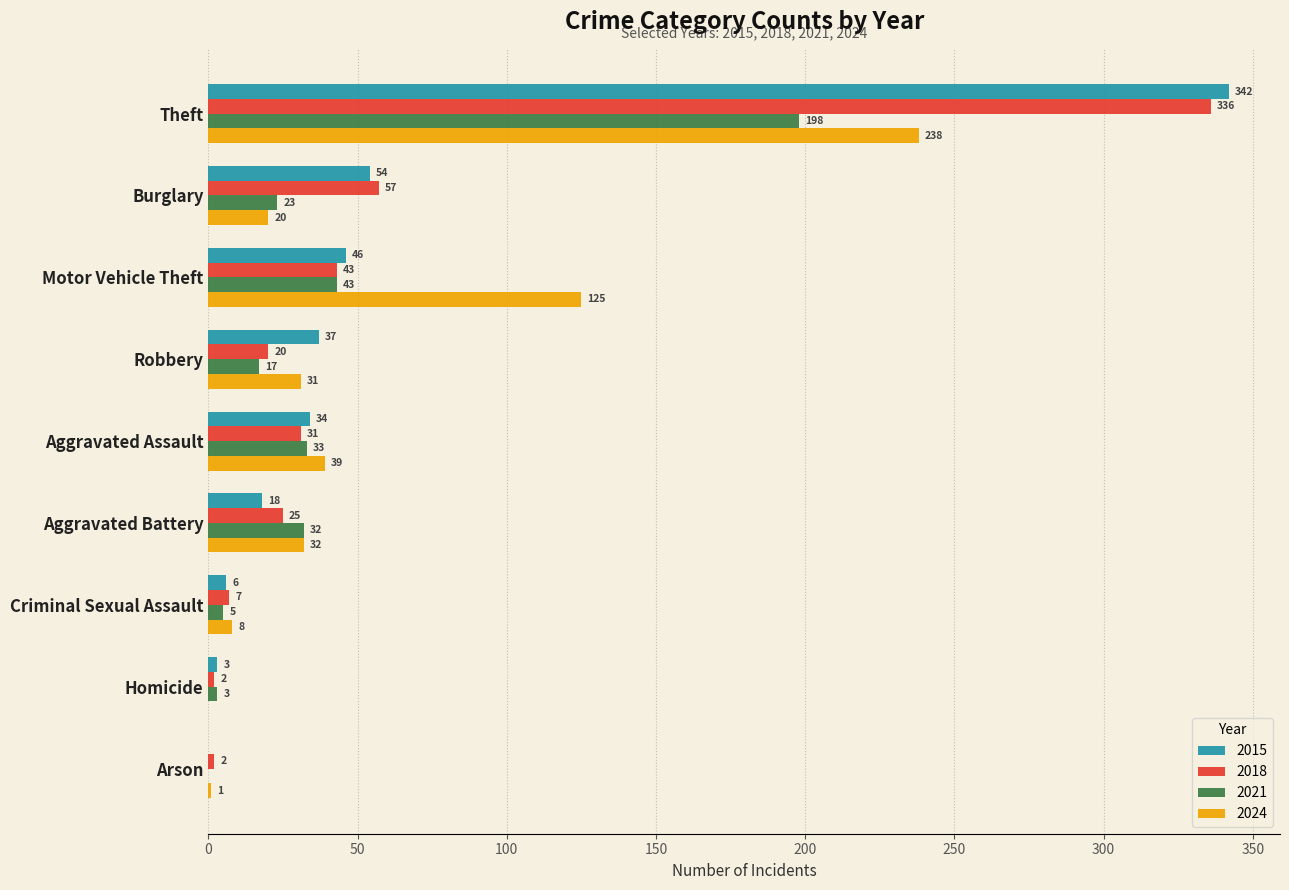

At which category is the sum across all series the highest?

Theft